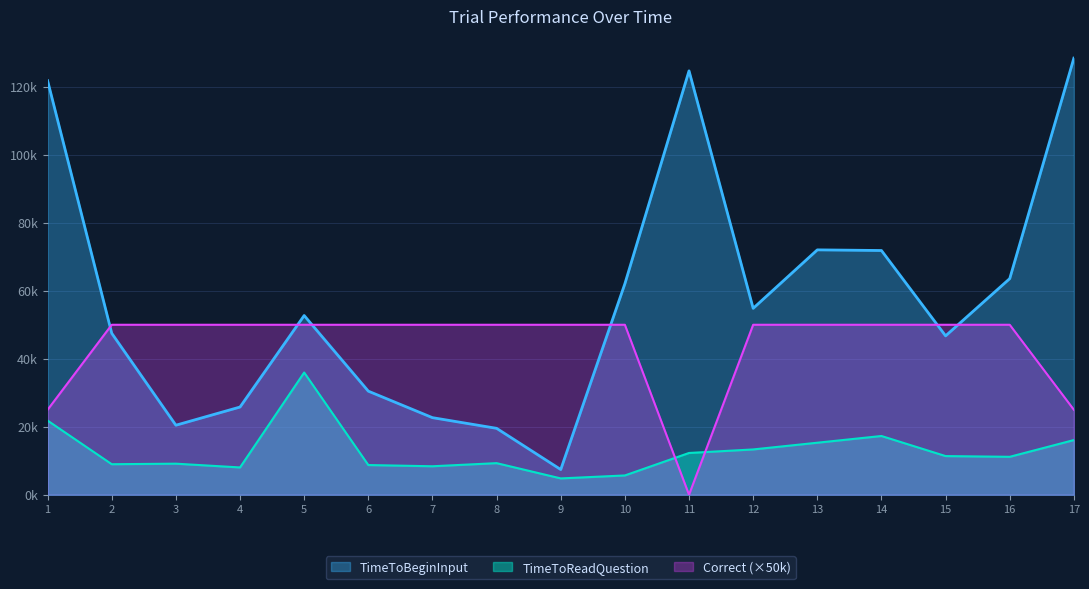

Rank the categories by TimeToBeginInput value from highest to lowest.

17, 11, 1, 13, 14, 16, 10, 12, 5, 2, 15, 6, 4, 7, 3, 8, 9